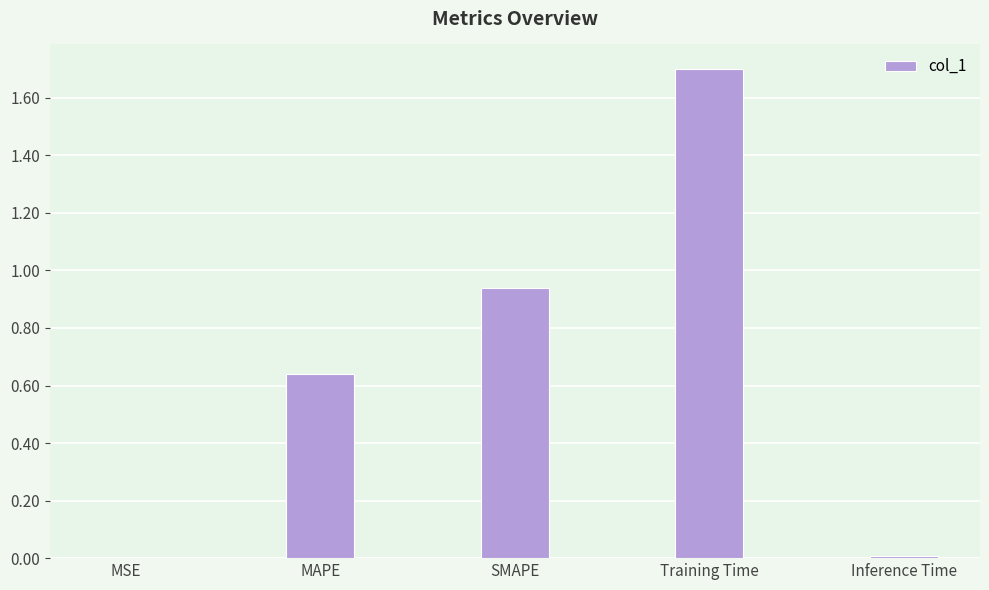

What is the sum of all values?

3.3